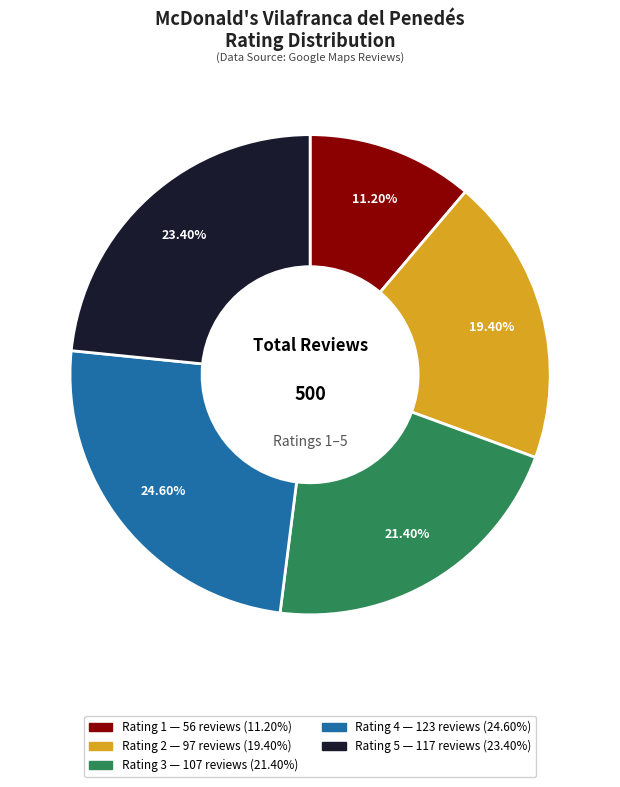

To the nearest percent, what is the average slice percentage?

20%